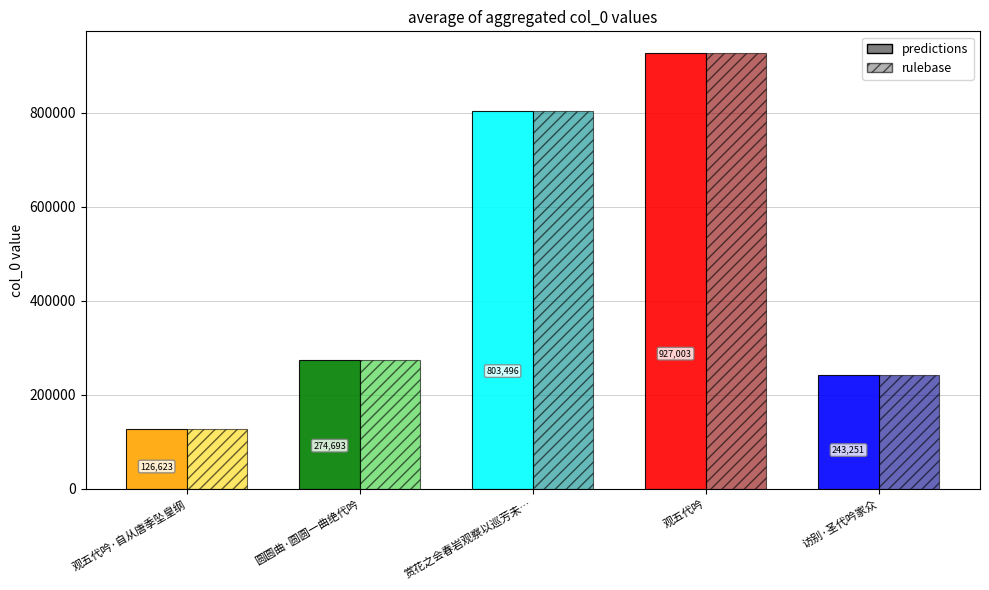

What is the average value of the predictions series?

475013